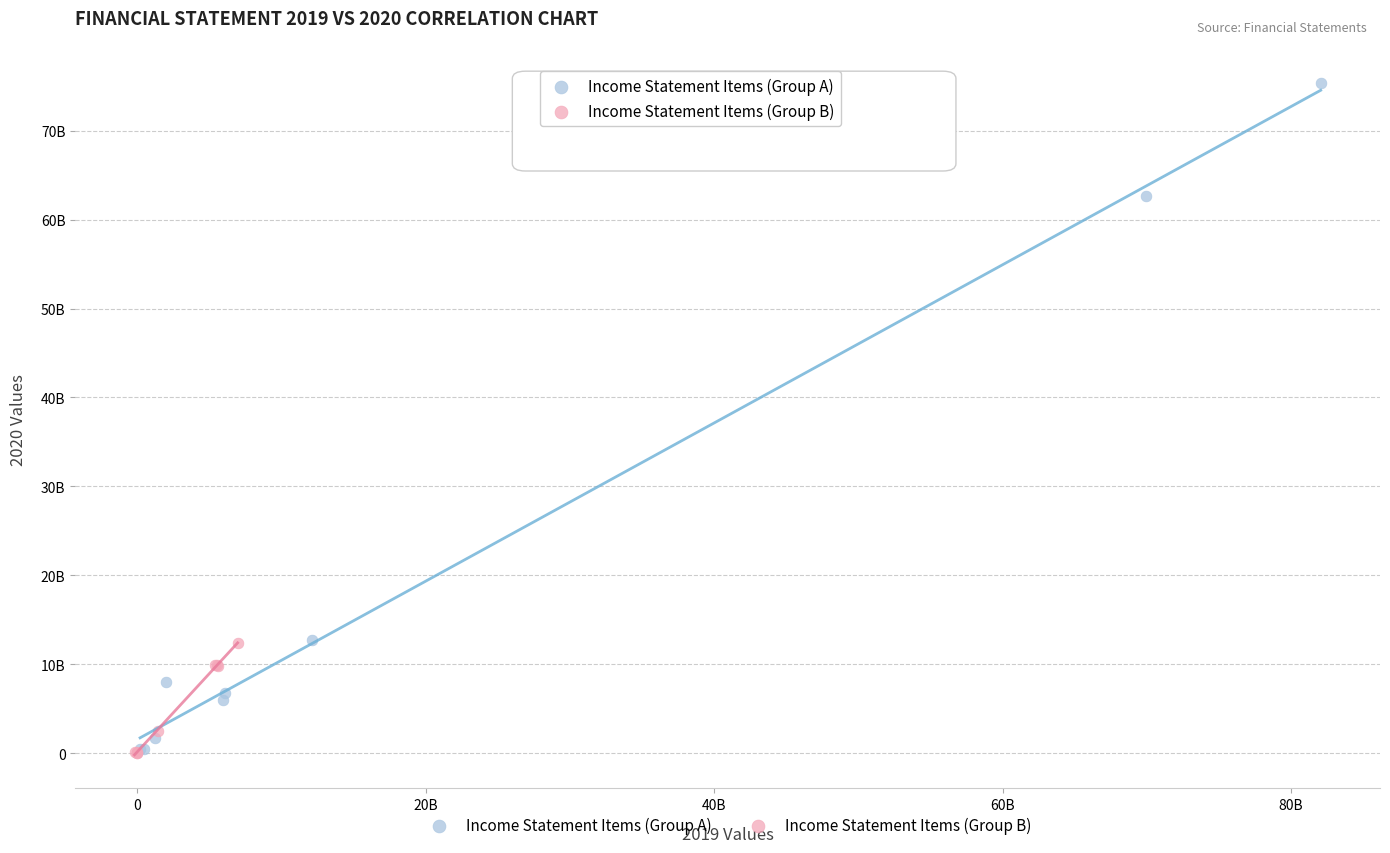

Which series has the largest Y range (max minus min)?

Income Statement Items (Group A)